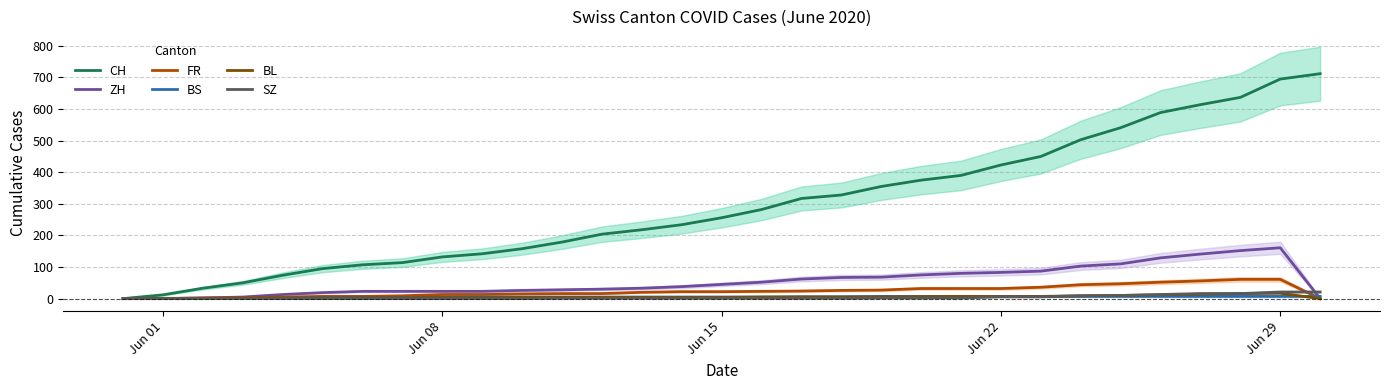

What is the maximum value for ZH?

161